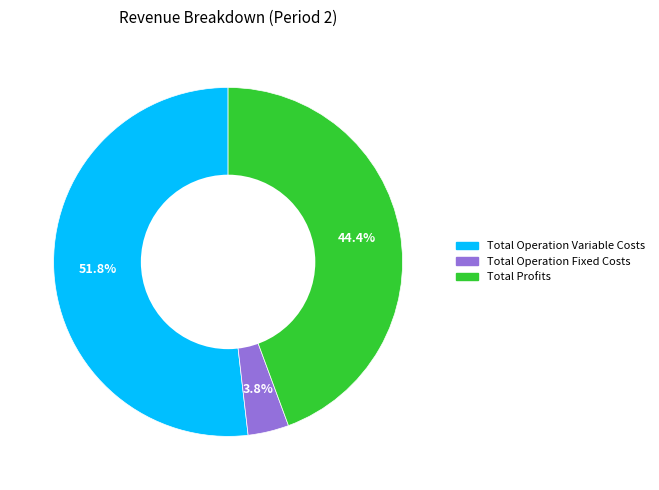

Is there any slice that represents more than half of the pie?

Yes